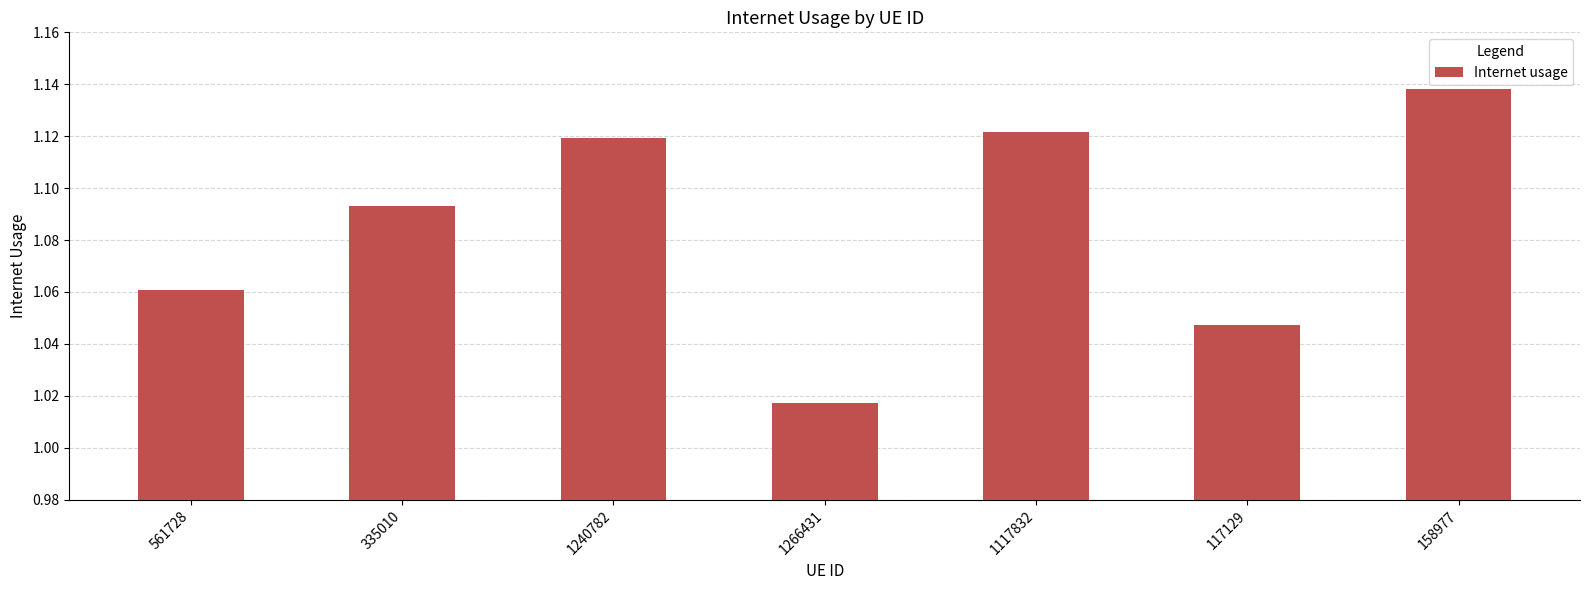

What is the sum of the values at 561728 and 1240782?

2.2